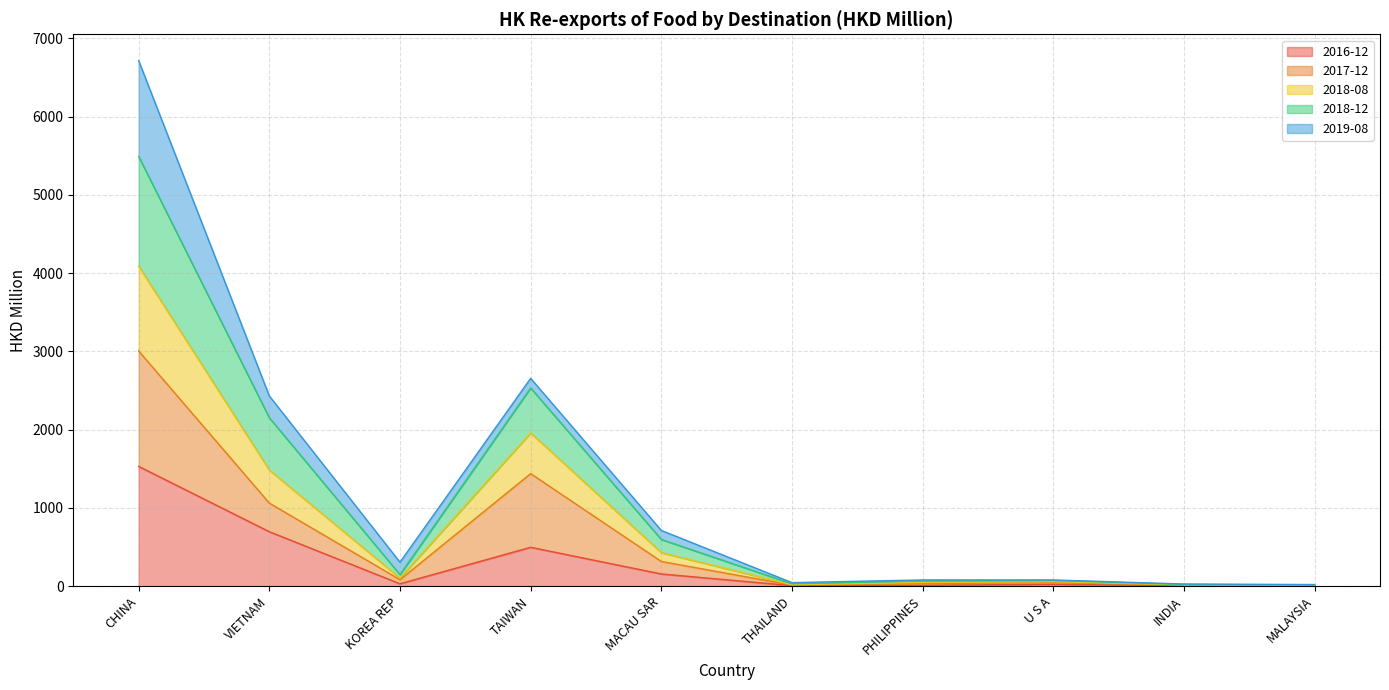

At which category is the sum across all series the highest?

CHINA